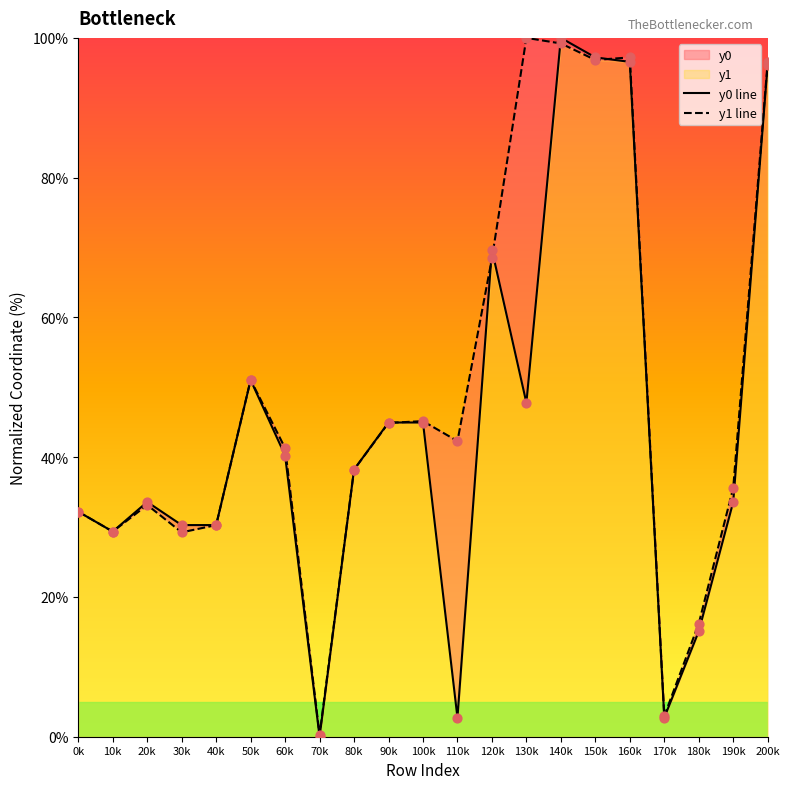

At which category is the sum across all series the highest?

140k